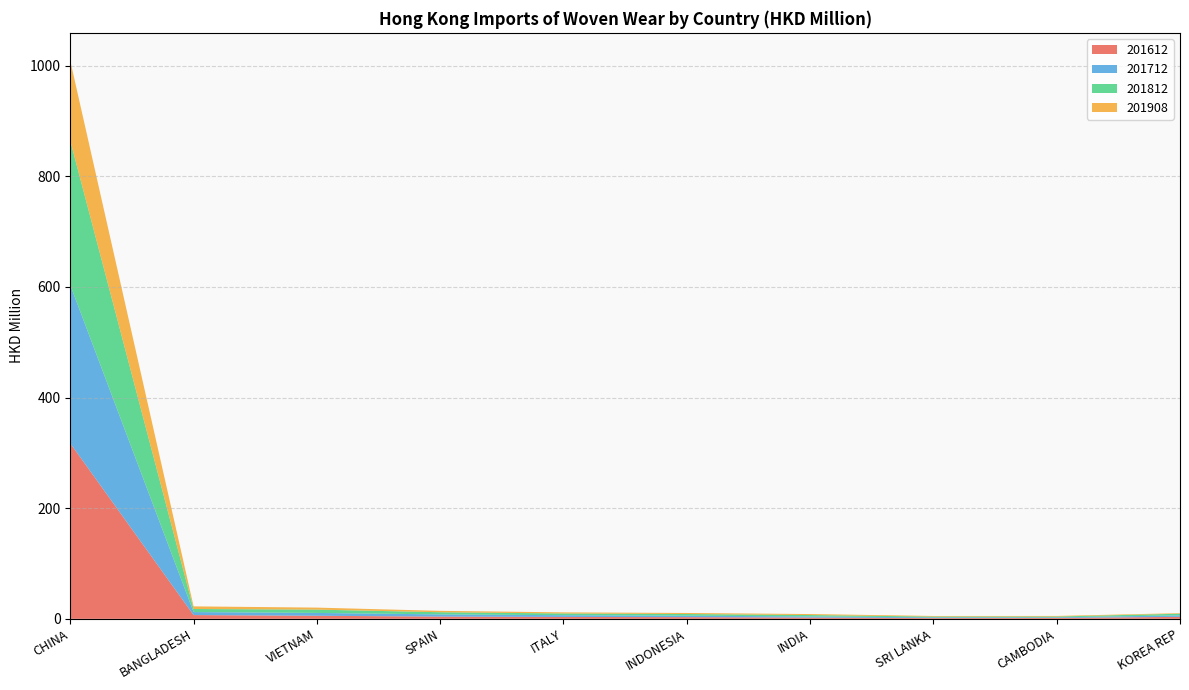

Reading right to left, list all the values displayed in this chart.

201612: 3.6	1.5	1.3	2.3	3.1	3.4	4.0	5.5	6.8	317.3
201712: 2.7	1.2	1.3	2.1	2.6	3.2	4.0	5.1	5.5	286.2
201812: 2.9	1.4	1.4	2.5	3.0	3.1	3.9	6.0	5.5	260.9
201908: 1.0	1.1	1.1	1.8	1.9	2.0	2.5	3.6	4.7	144.6